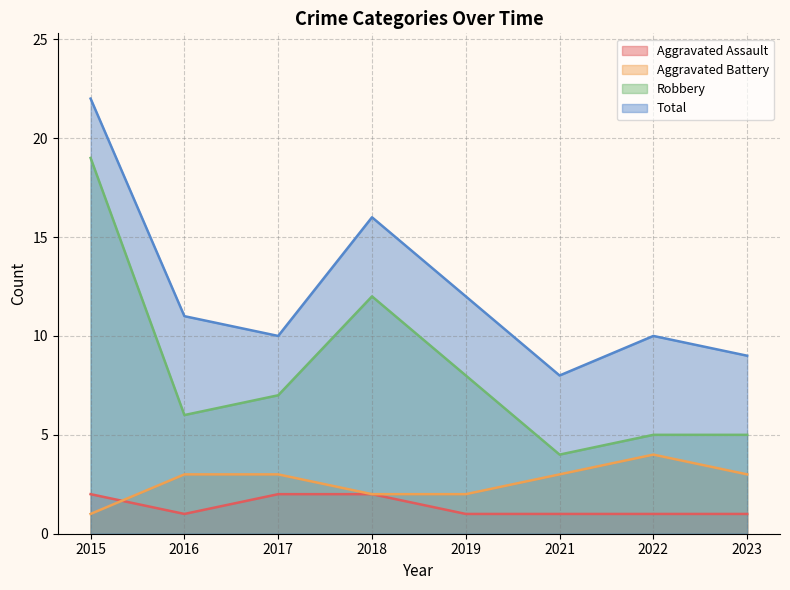

Reading left to right, extract all data points from this chart.

Aggravated Assault: 2	1	2	2	1	1	1	1
Aggravated Battery: 1	3	3	2	2	3	4	3
Robbery: 19	6	7	12	8	4	5	5
Total: 22	11	10	16	12	8	10	9